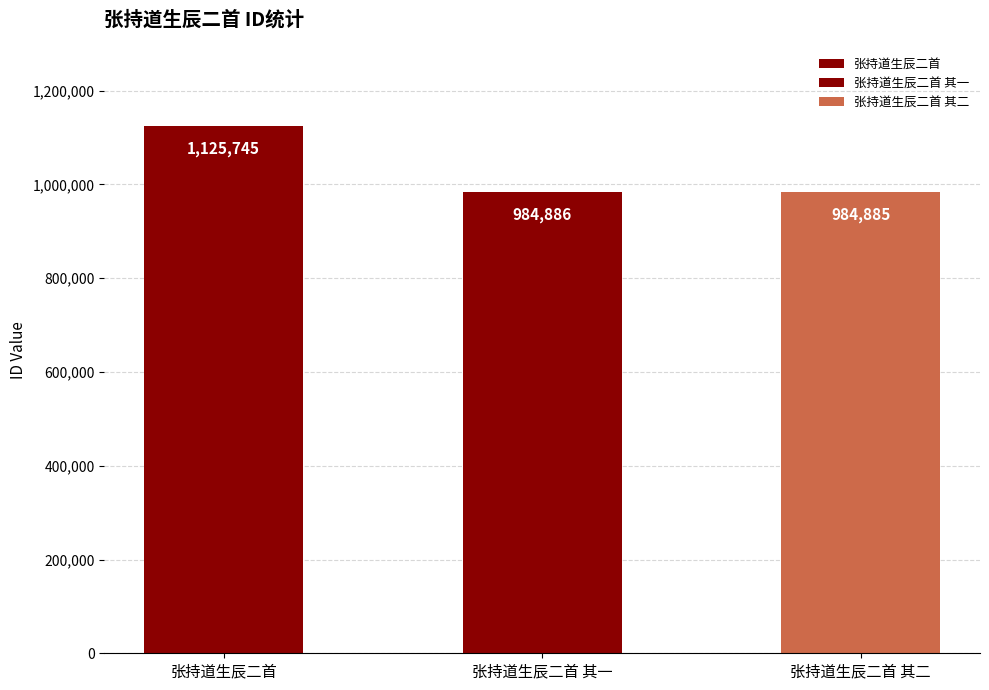

What is the ratio of the value at 张持道生辰二首 to the value at 张持道生辰二首 其二?

1.1